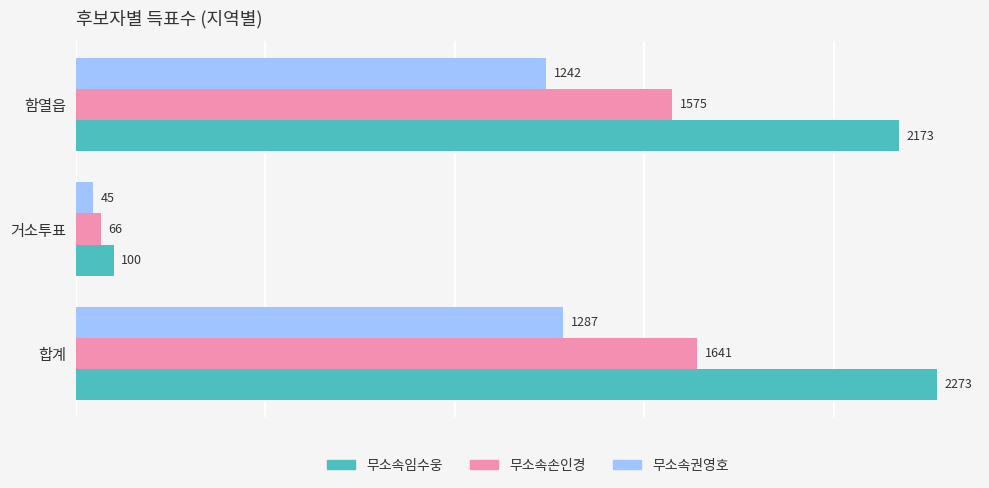

List the series in order of their peak value, lowest first.

무소속권영호, 무소속손인경, 무소속임수웅